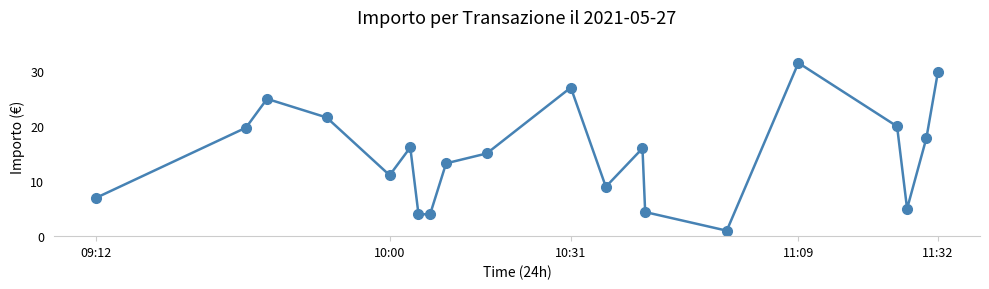

What is the smallest value displayed?

1.0